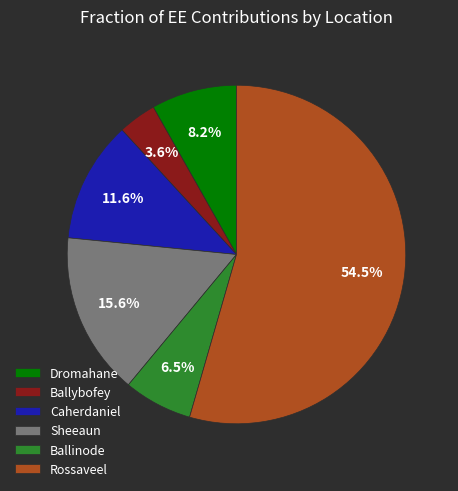

Is the sum of Ballybofey and Ballinode greater than half?

No